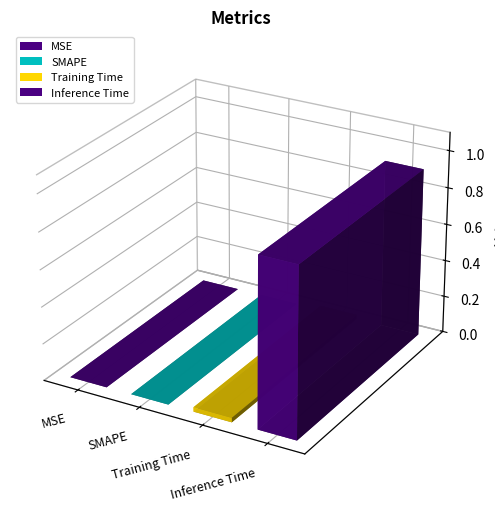

Reading right to left, transcribe all the data shown in this chart.

0.9	0.0	0.0	0.0